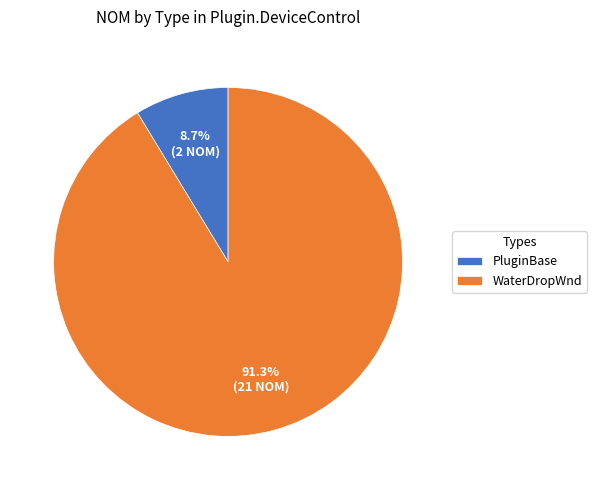

To the nearest percent, what percentage of the pie is WaterDropWnd?

91%